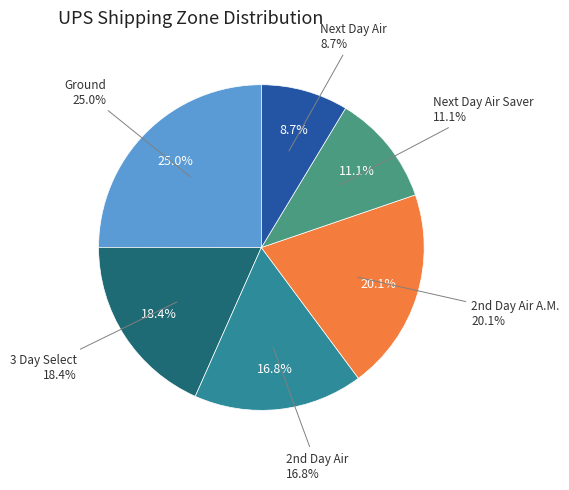

True or false: Ground accounts for 17% of the total.

False